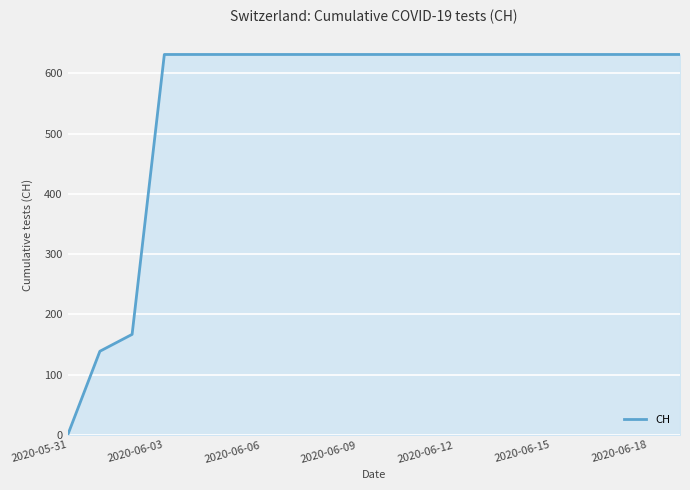

How many values are above zero?

19